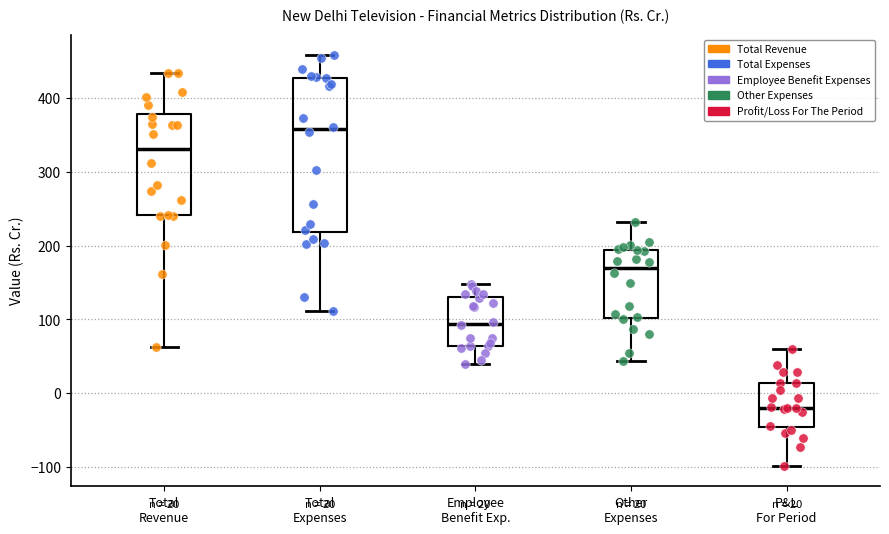

Which box has the highest median line?

Total Expenses